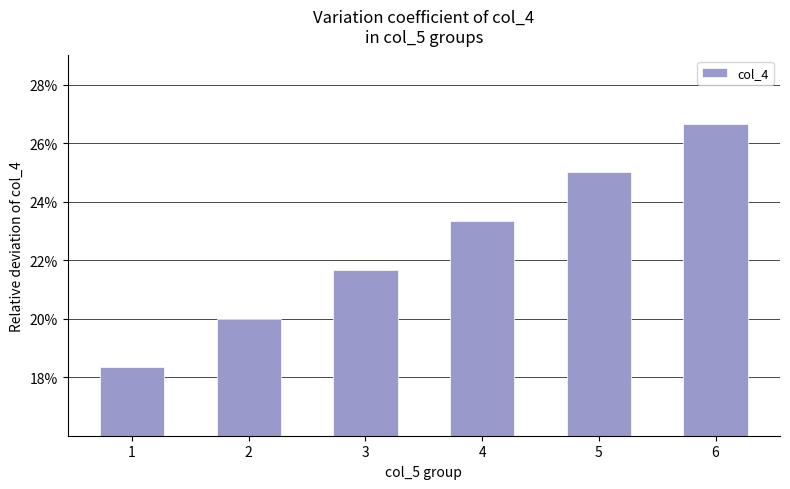

List the labels in order of value, smallest first.

1, 2, 3, 4, 5, 6